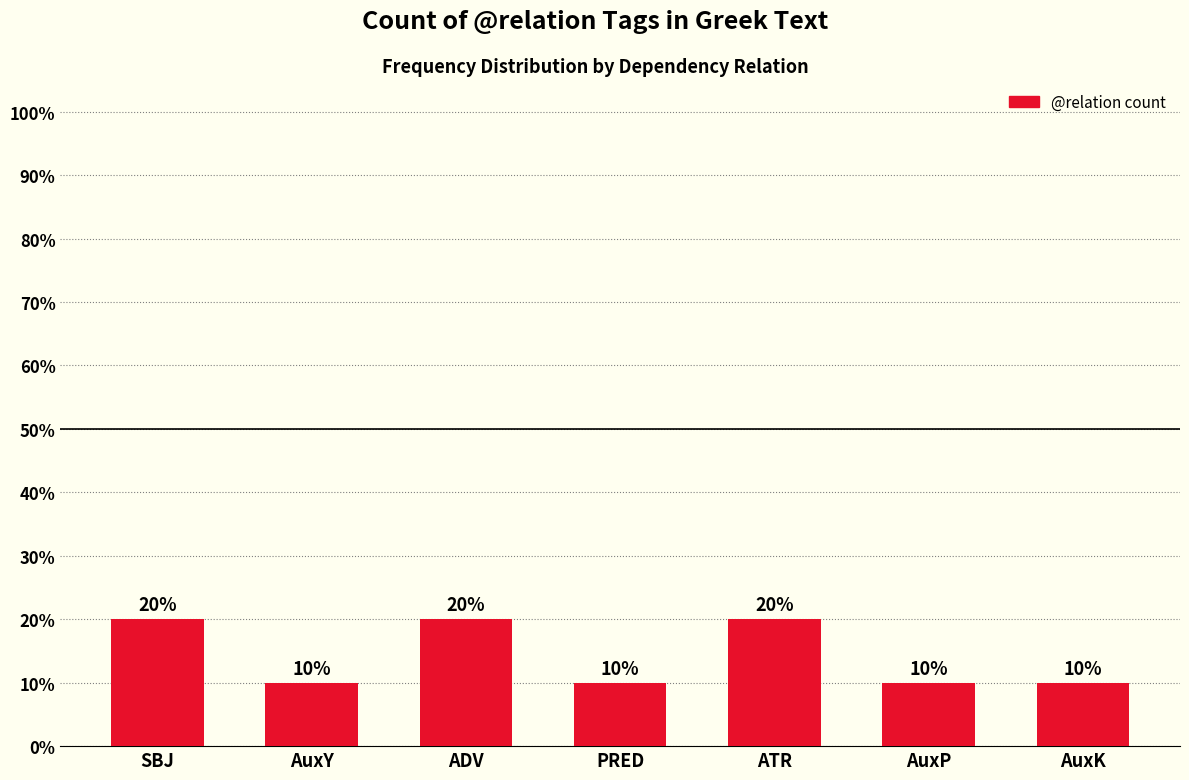

What is the average value?

14